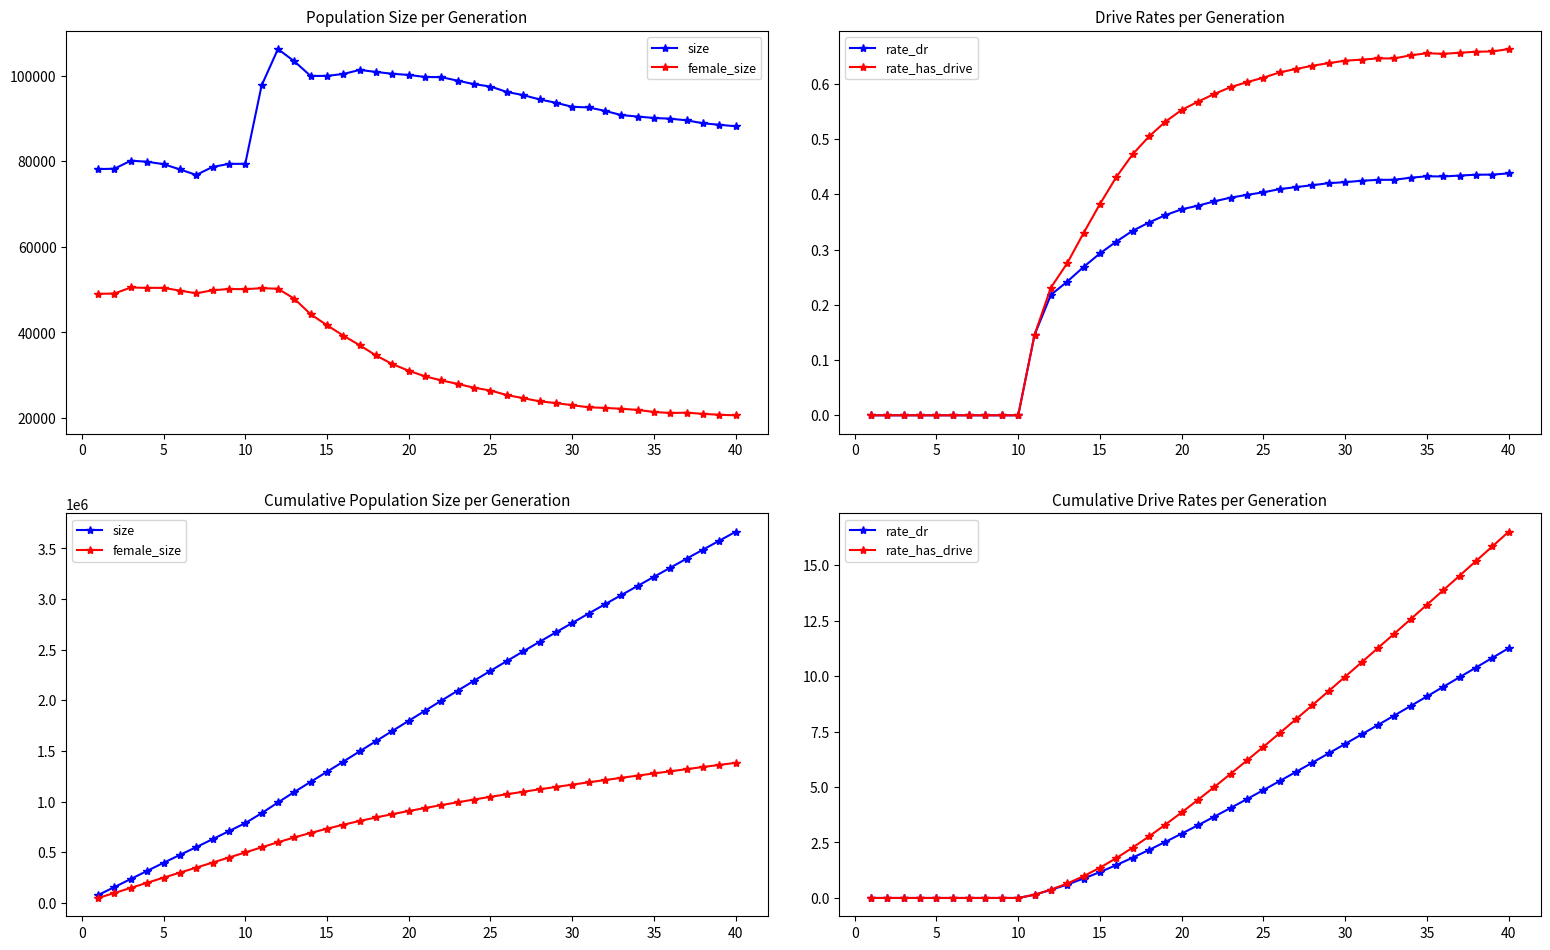

Between 30 and 25, which series saw the biggest shift?

size